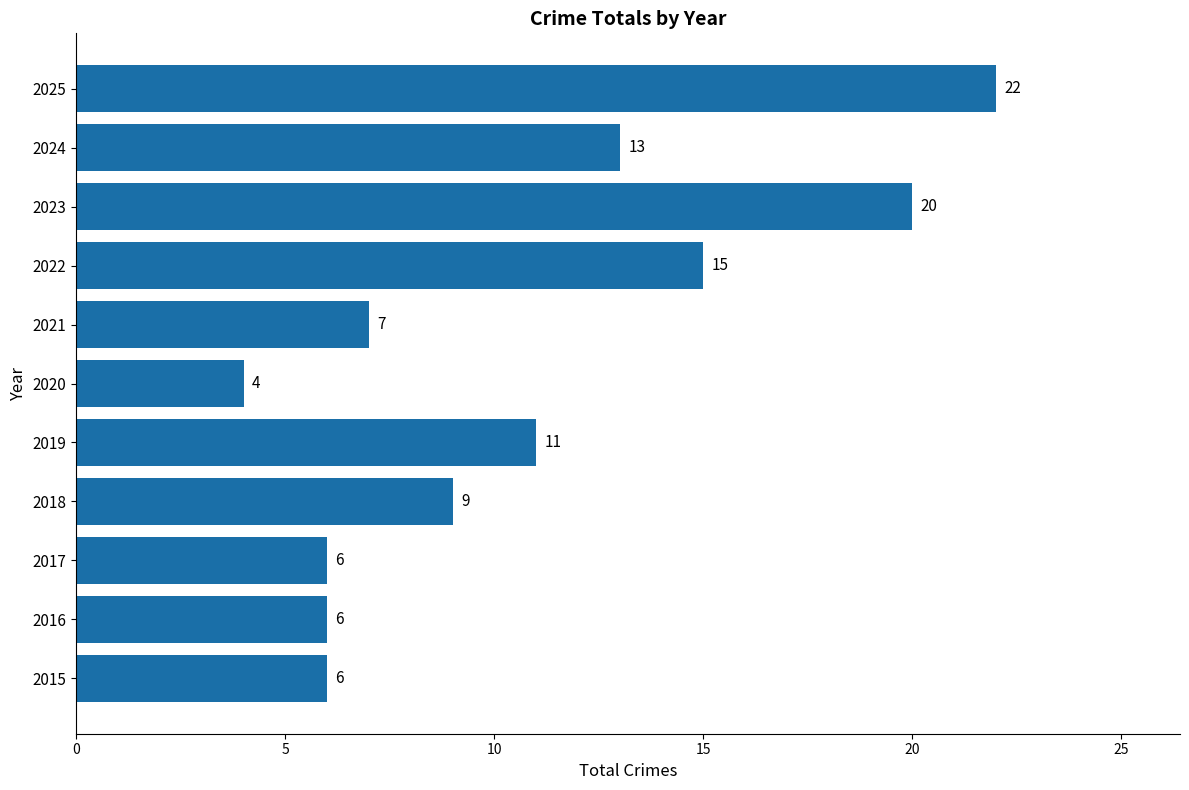

Reading bottom to top, transcribe all the data shown in this chart.

2015=6	2016=6	2017=6	2018=9	2019=11	2020=4	2021=7	2022=15	2023=20	2024=13	2025=22